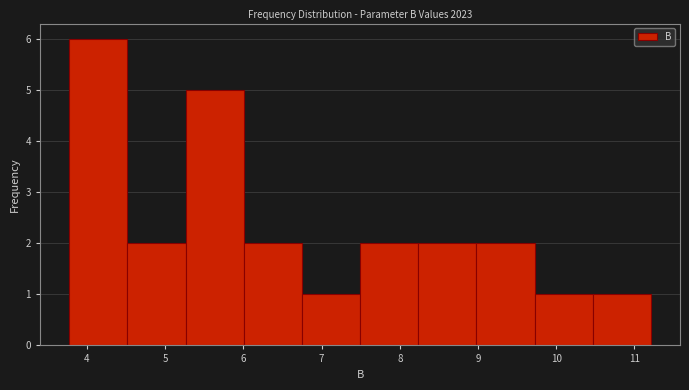

Reading left to right, transcribe this chart: for each bar, give the range it covers on the x-axis and its height. Neither the bar edges nor the heights are printed on the chart, so give them approximately, as read against the axes.

3.8 to 4.5: 6
4.5 to 5.3: 2
5.3 to 6.0: 5
6.0 to 6.7: 2
6.7 to 7.5: 1
7.5 to 8.2: 2
8.2 to 9.0: 2
9.0 to 9.7: 2
9.7 to 10.5: 1
10.5 to 11.2: 1